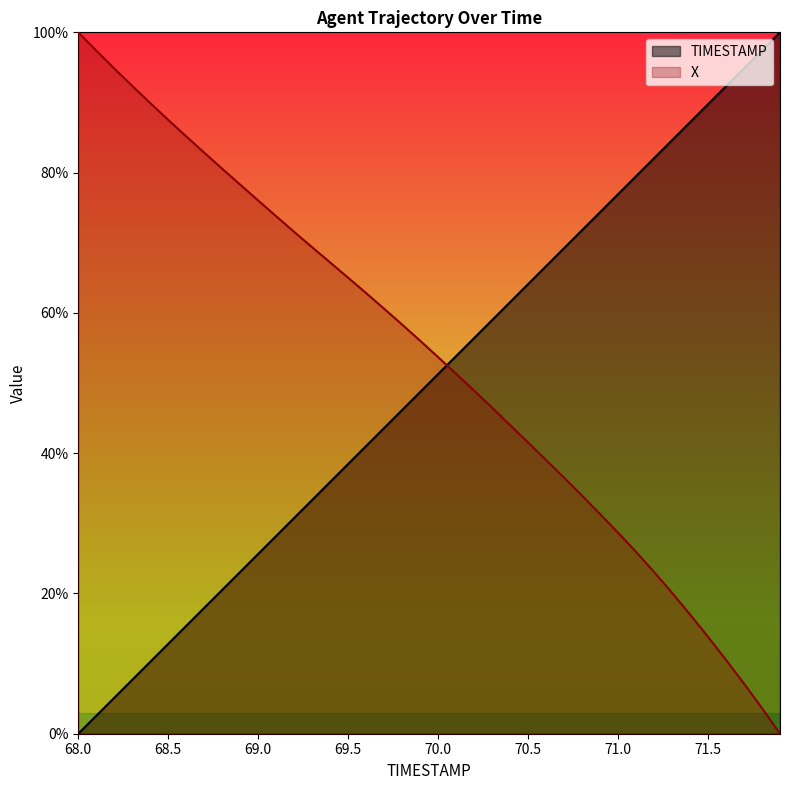

How many data points in TIMESTAMP are above 0?

39